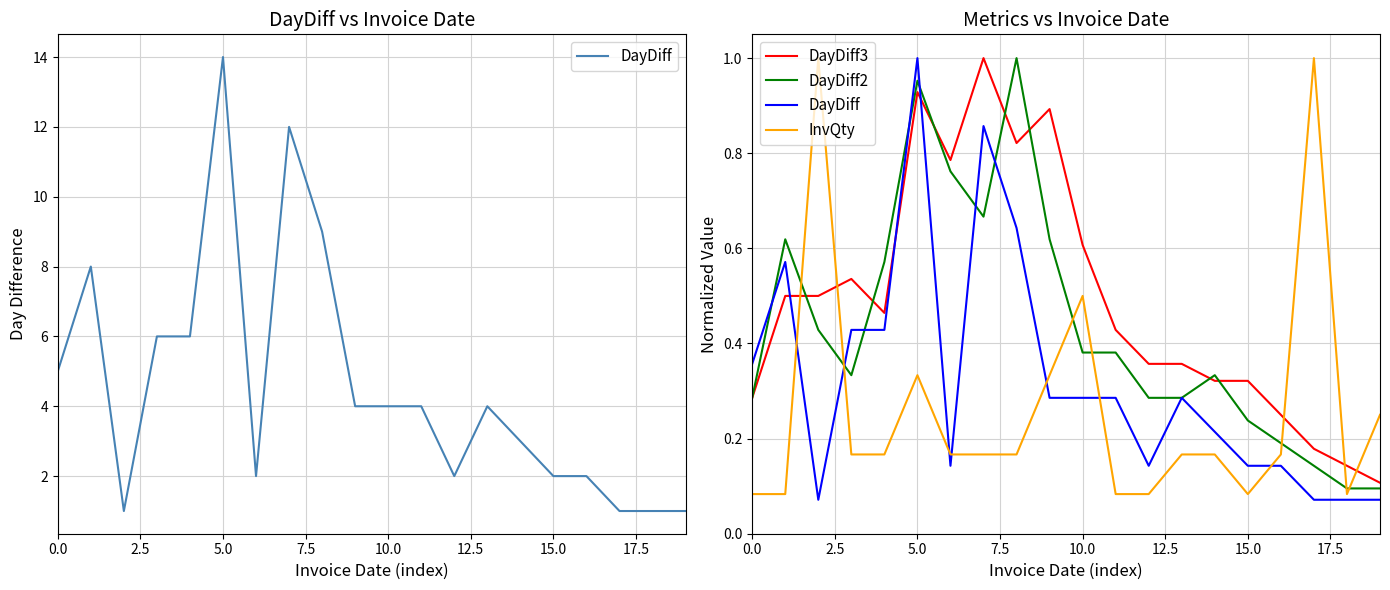

The InvQty series shows 0.1 at 12. True or false?

True